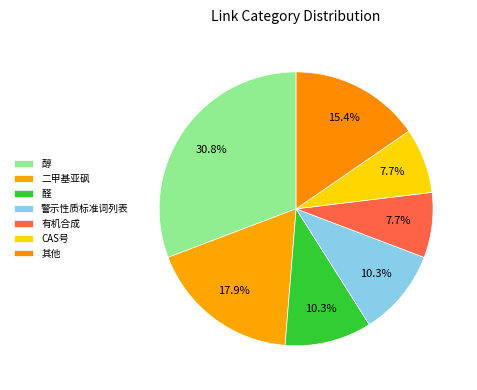

Count the number of slices in the pie.

7